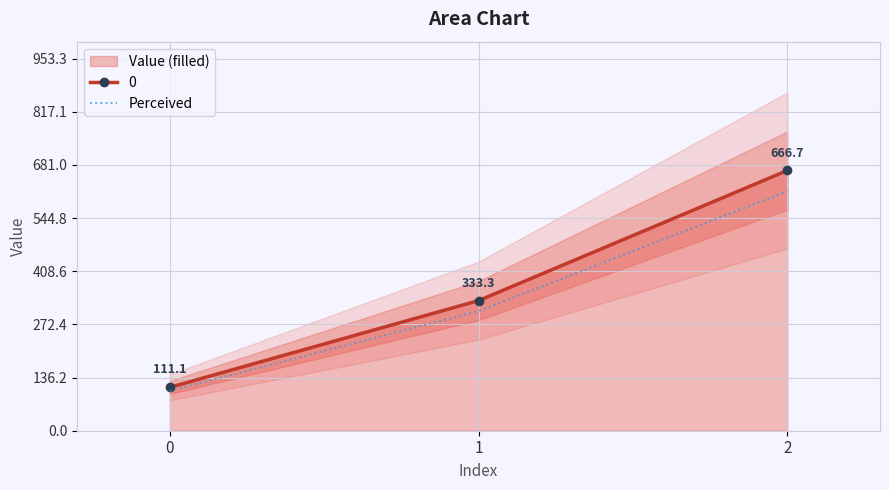

Is it true that the value at 2 is 613.3?

True